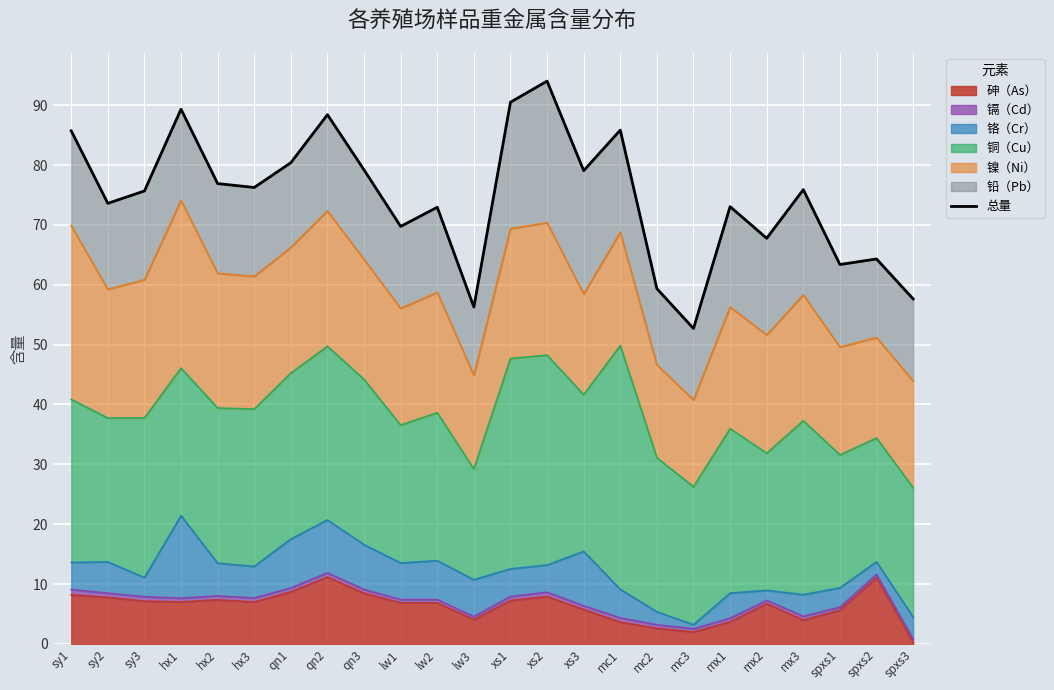

What is the change in value from hx1 to hx2?

-12.4